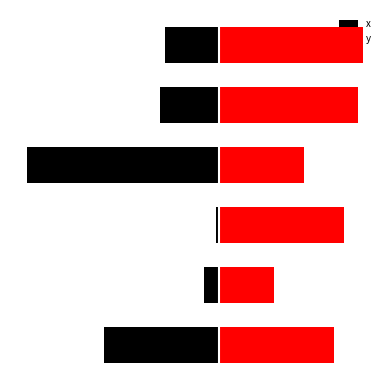

At how many categories does at least one series exceed -1?

6